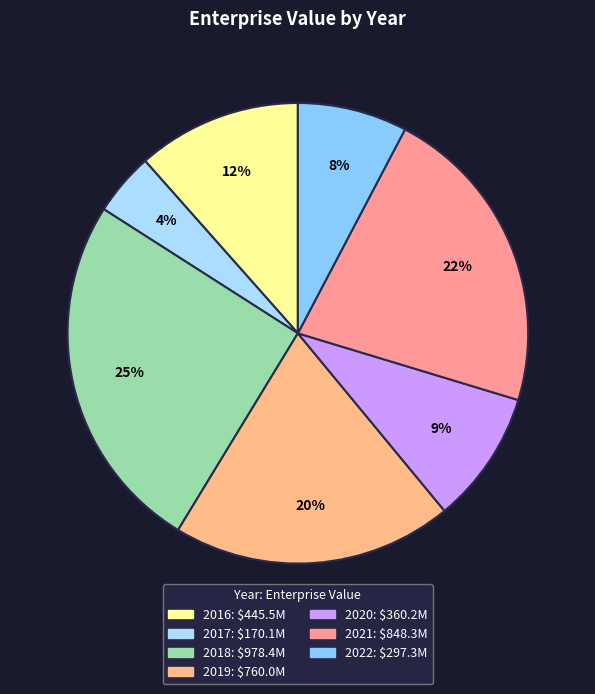

Count the number of slices in the pie.

7